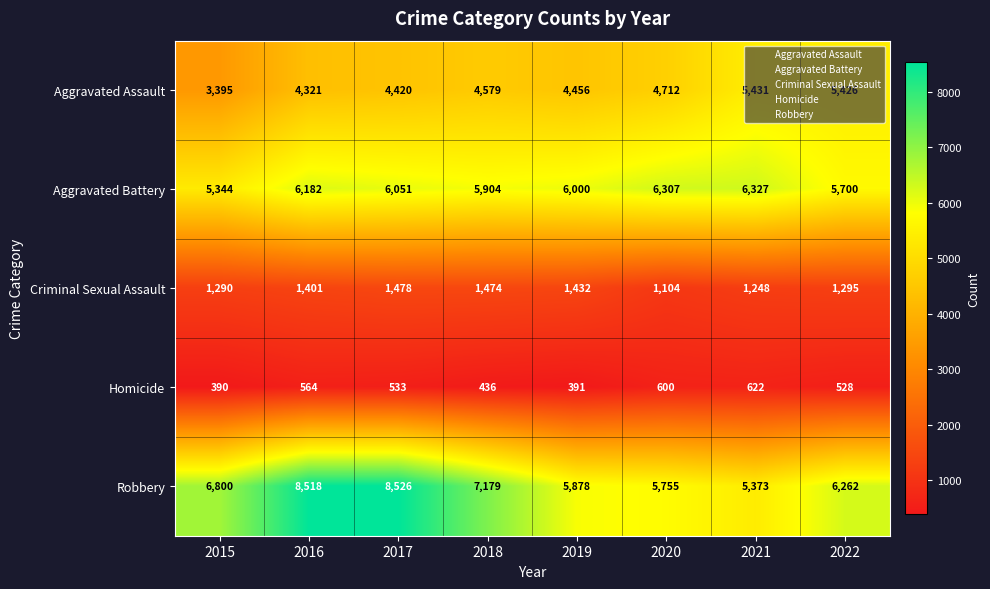

Which series has the largest total across all categories?

Robbery